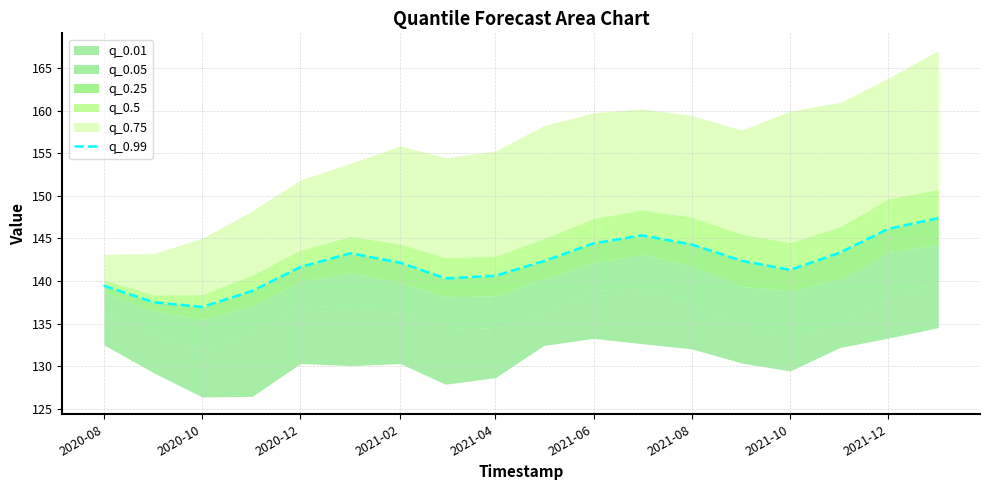

True or false: the data shows 192.5 at 2021-10.

False